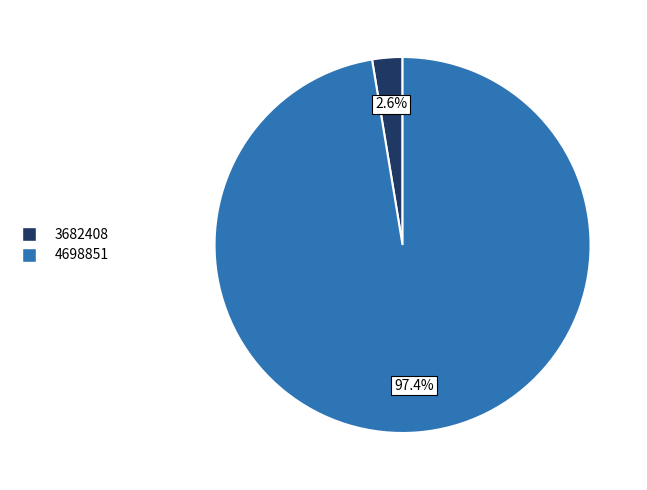

Between 4698851 and 3682408, which is larger?

4698851